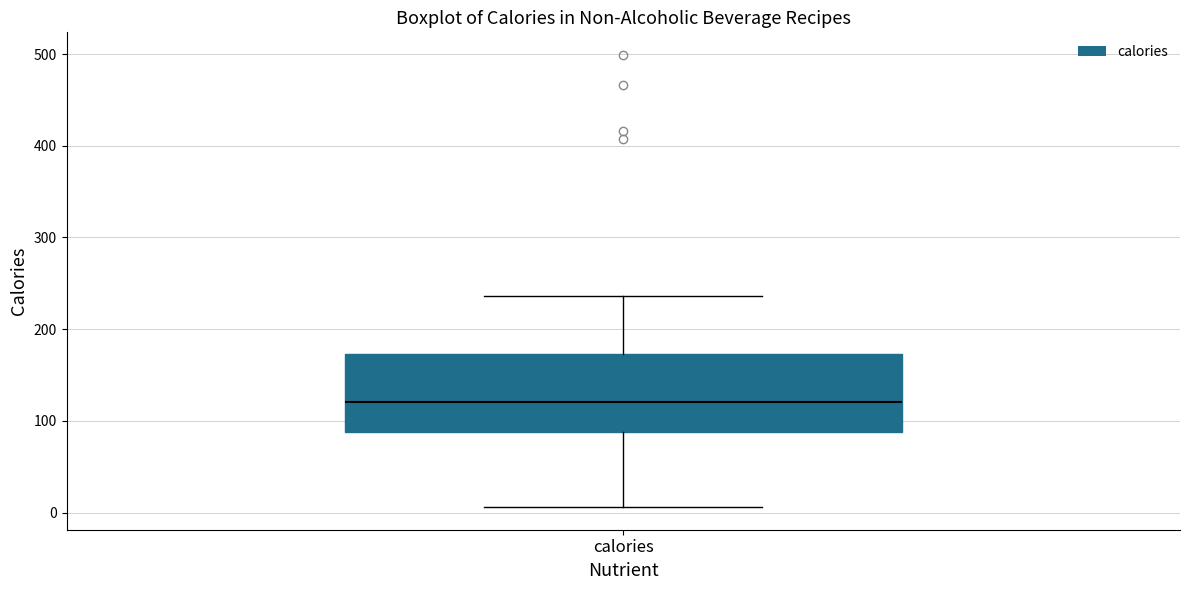

Where does the upper whisker of the box for calories end on the y-axis? The values are not printed on the chart, so give them approximately, as read against the axis.

240